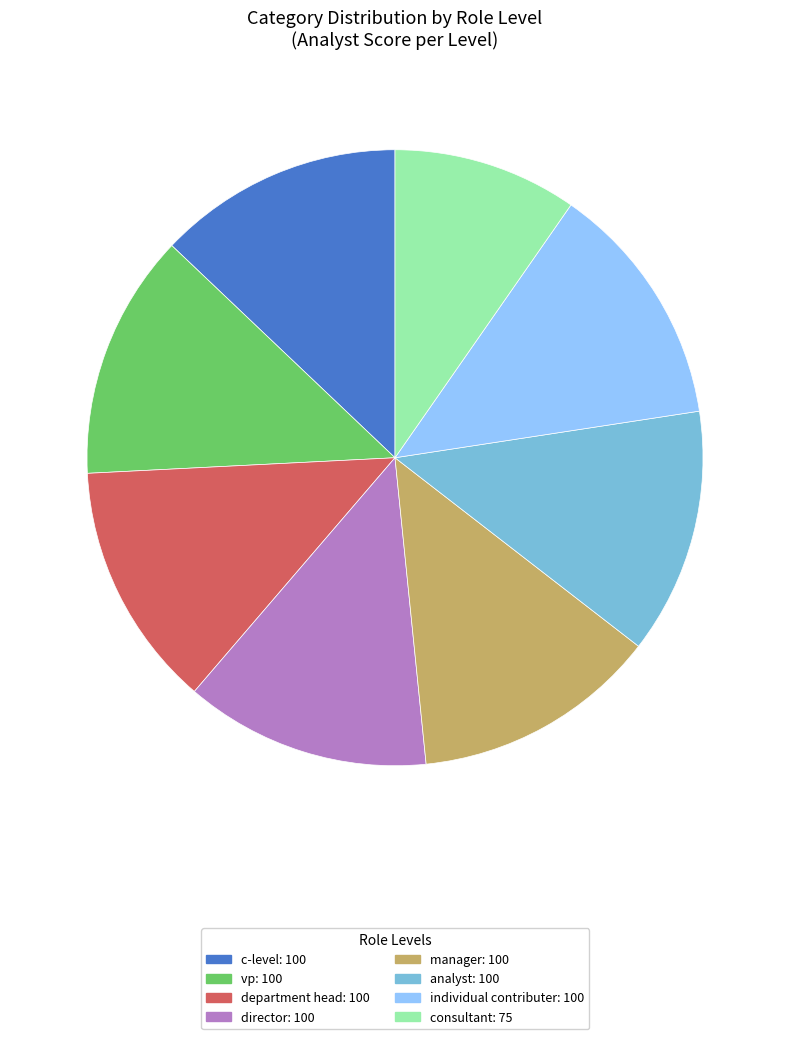

Is there any slice that represents more than half of the pie?

No